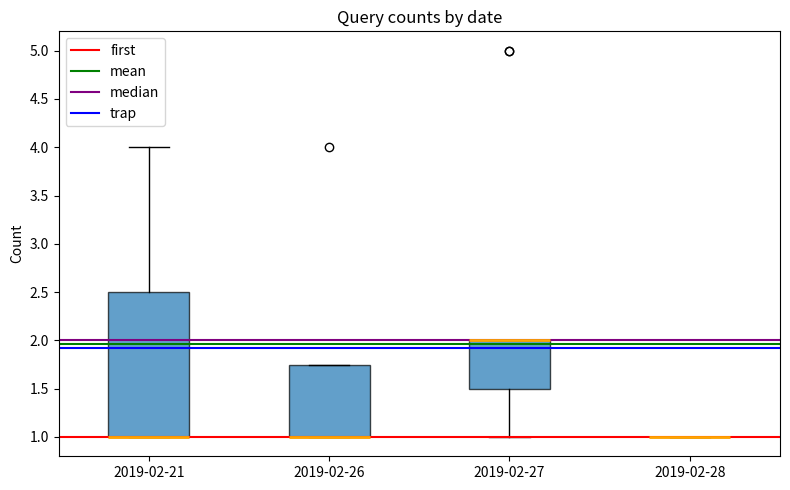

Reading left to right, read every box against the y-axis: the position of its median line, the range the box covers, and the ends of its whiskers. The values are not printed on the chart, so give them approximately, as read against the axis.

2019-02-21: median 1.00 (drawn on the box's lower edge), box 1.00 to 2.50, whiskers 1.00 to 4.00
2019-02-26: median 1.00 (drawn on the box's lower edge), box 1.00 to 1.75, whiskers 1.00 to 1.75
2019-02-27: median 2.00 (drawn on the box's upper edge), box 1.50 to 2.00, whiskers 1.00 to 2.00
2019-02-28: box collapsed to a line at 1.00, whiskers 1.00 to 1.00